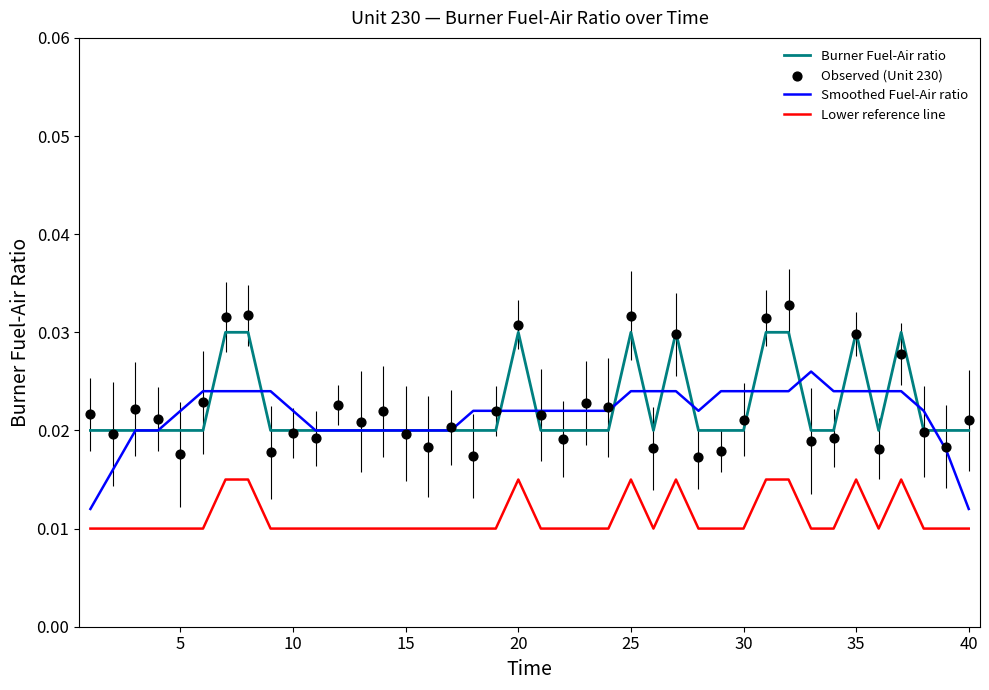

Which series reaches the maximum Y coordinate?

Observed (Unit 230)